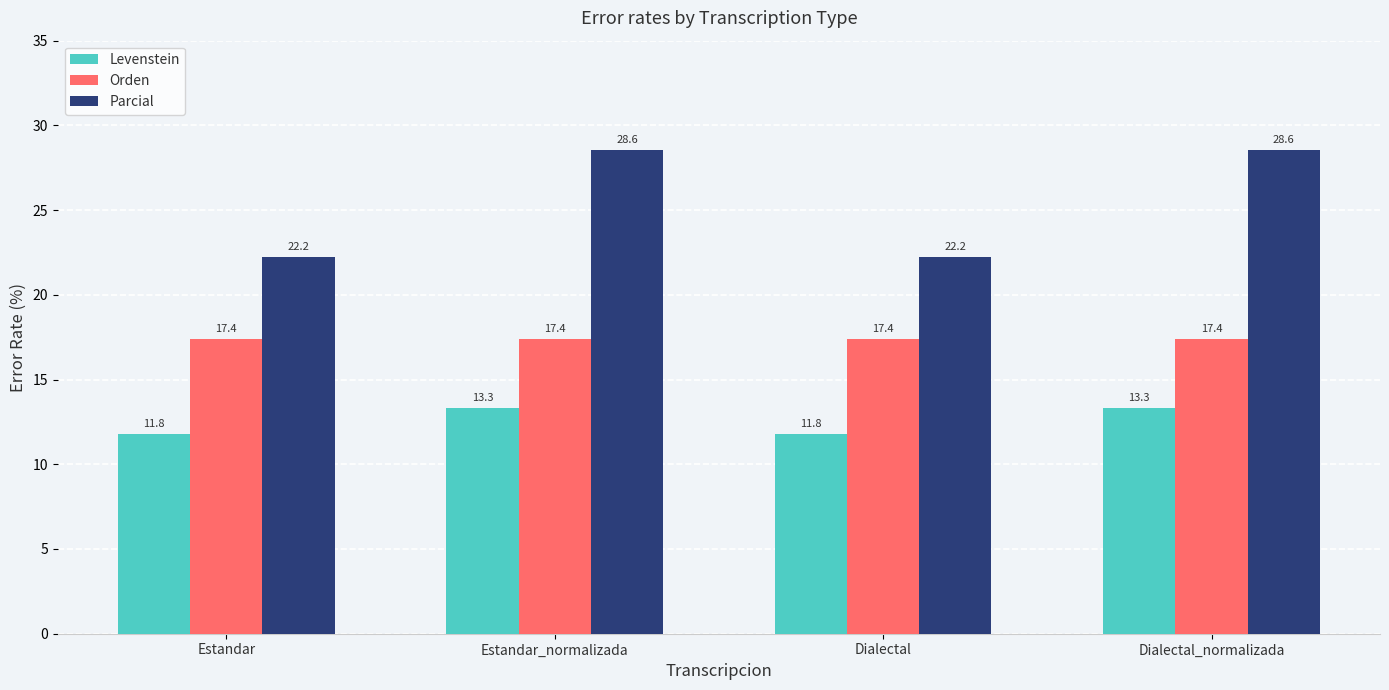

Is it true that Orden equals 17.4 at Dialectal_normalizada?

True